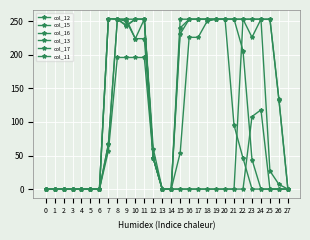

True or false: col_16 and col_11 intersect in this chart.

True